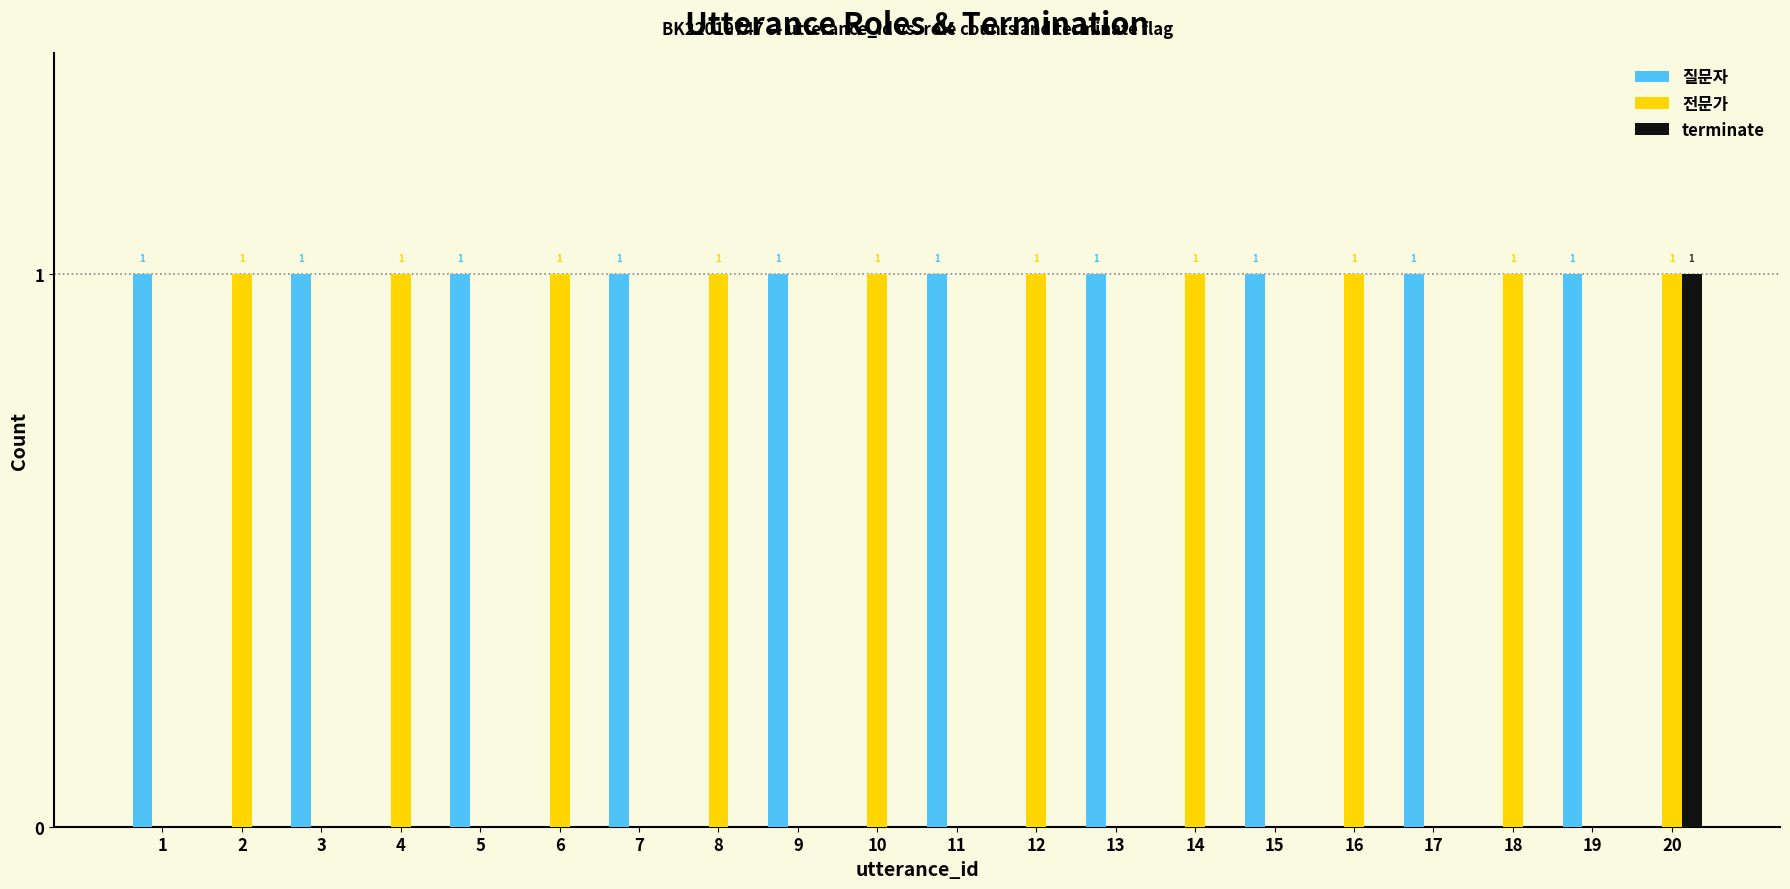

The value of 전문가 at 5 is 0. True or false?

True